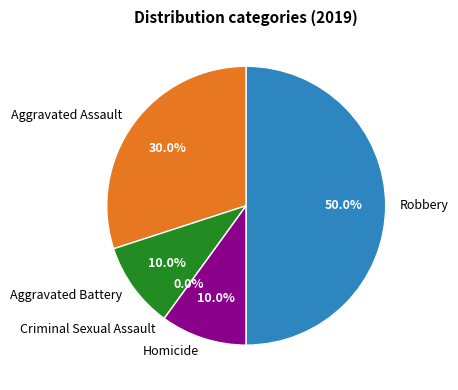

Does any single category account for the majority?

No